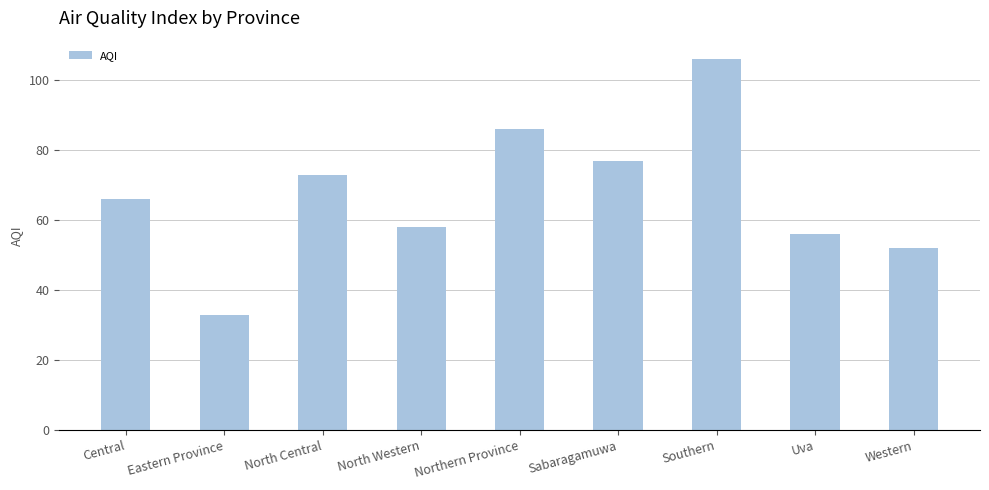

Count the number of categories in the chart.

9